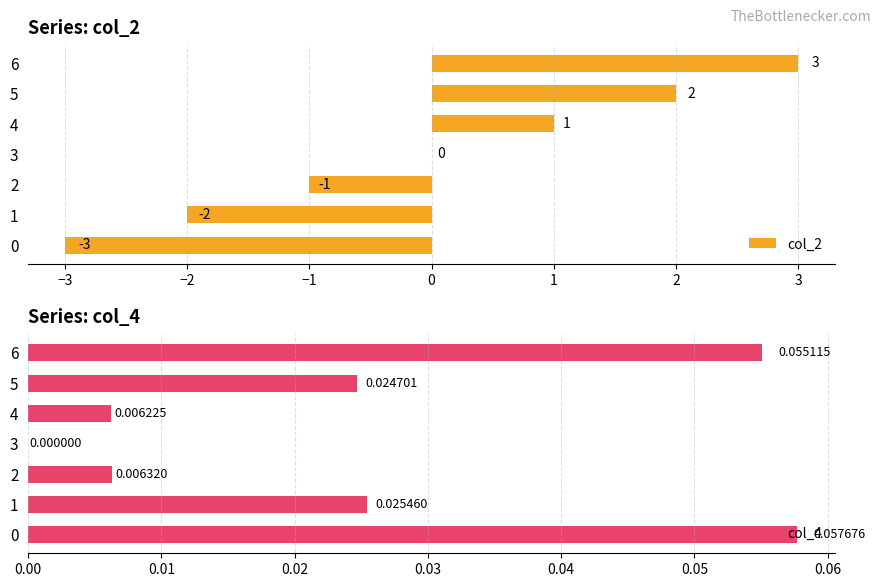

The value of col_2 at 5 is 1. True or false?

False